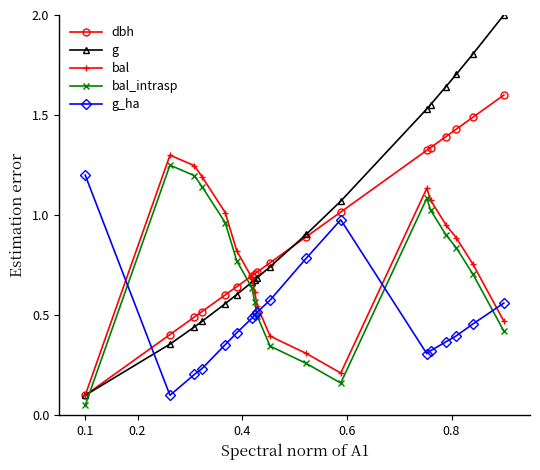

At how many categories does at least one series exceed 0?

18